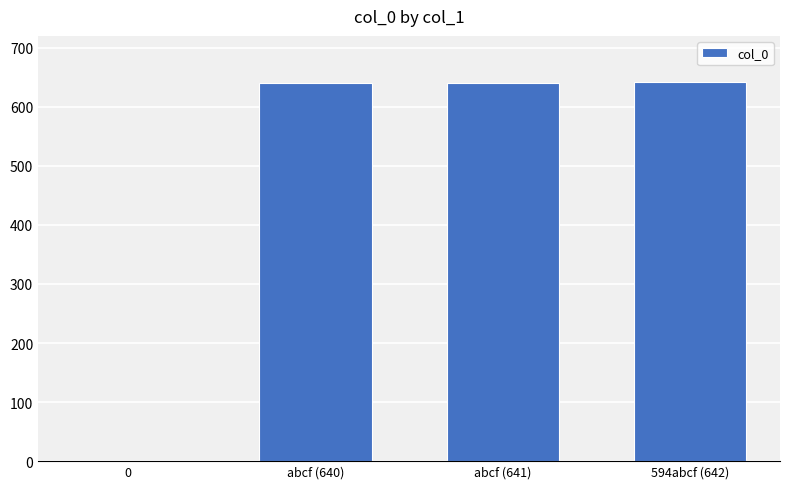

What is the maximum value shown in the chart?

642